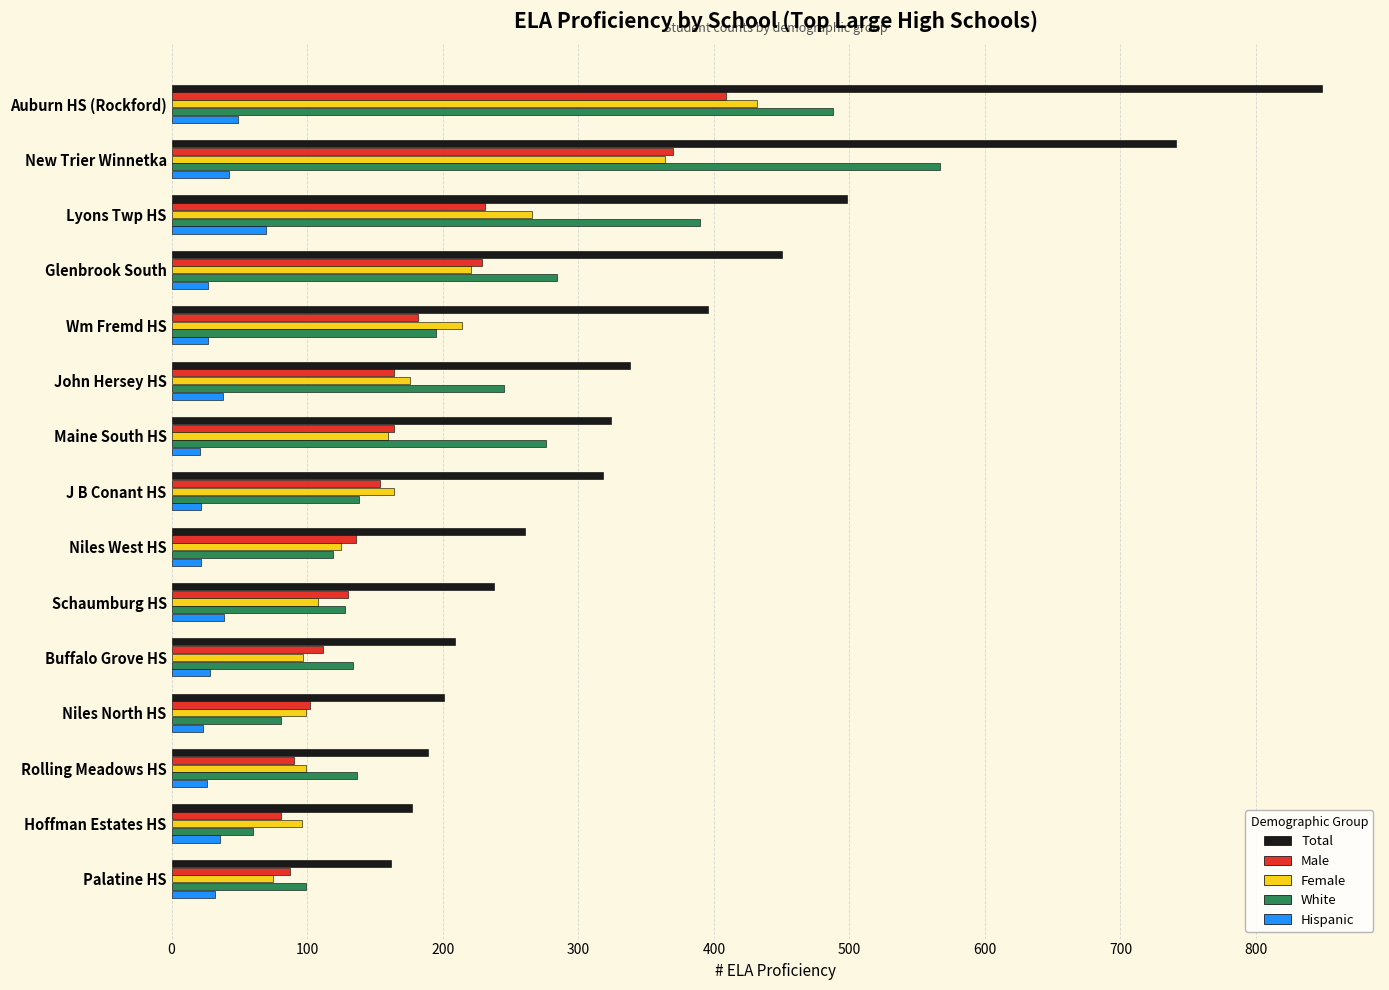

True or false: Total has a value of 498 at Lyons Twp HS.

True